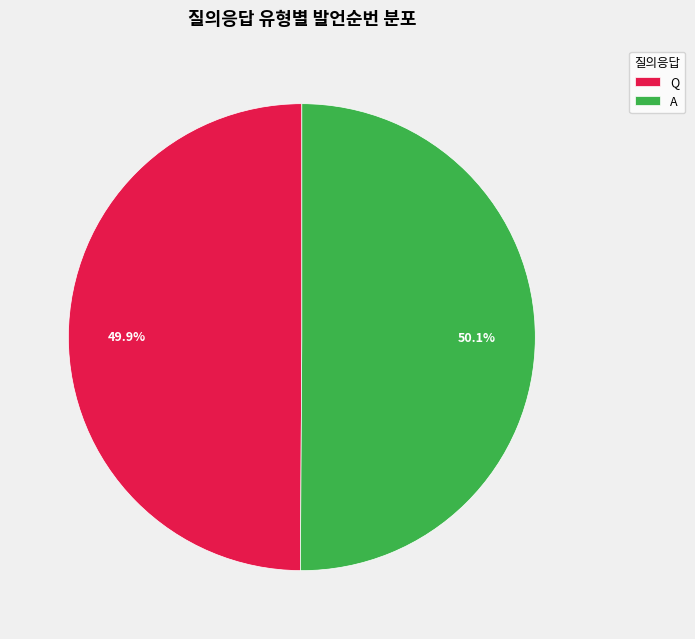

Approximately how many times larger is the value at Q compared to A?

1.0